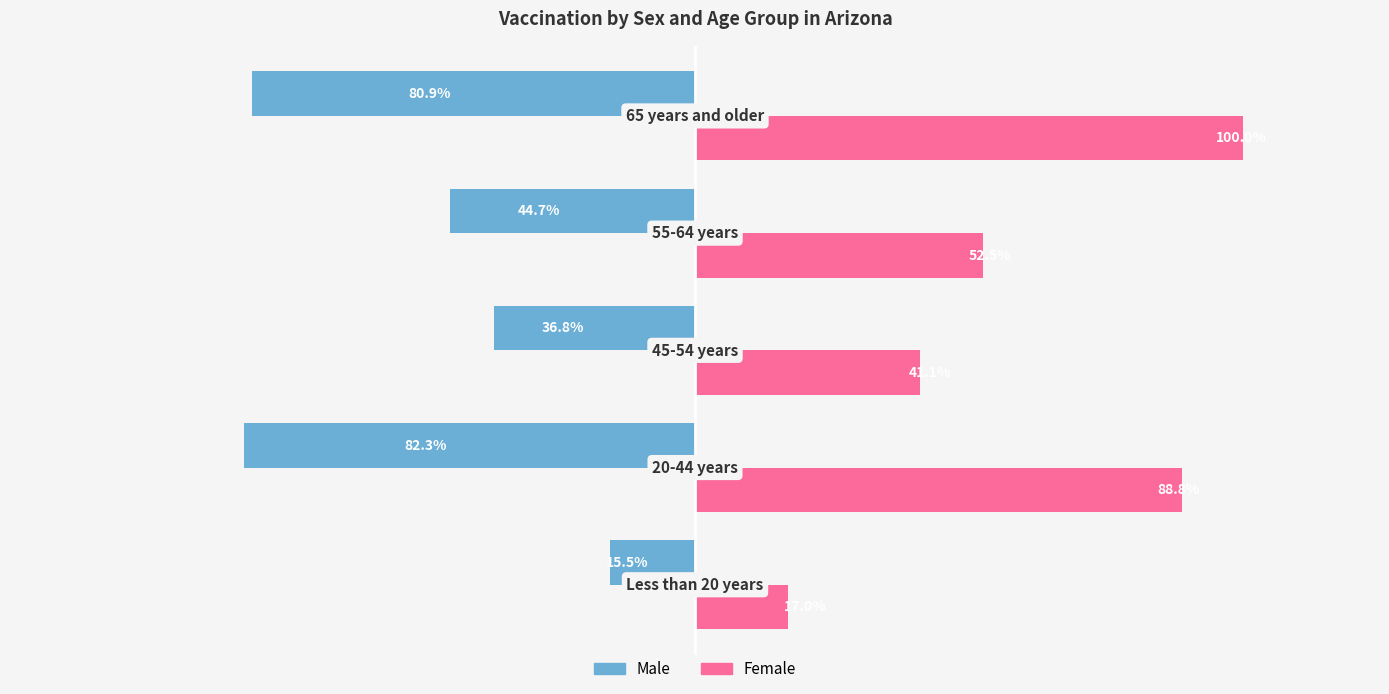

What are all the series names shown in the legend?

Male, Female